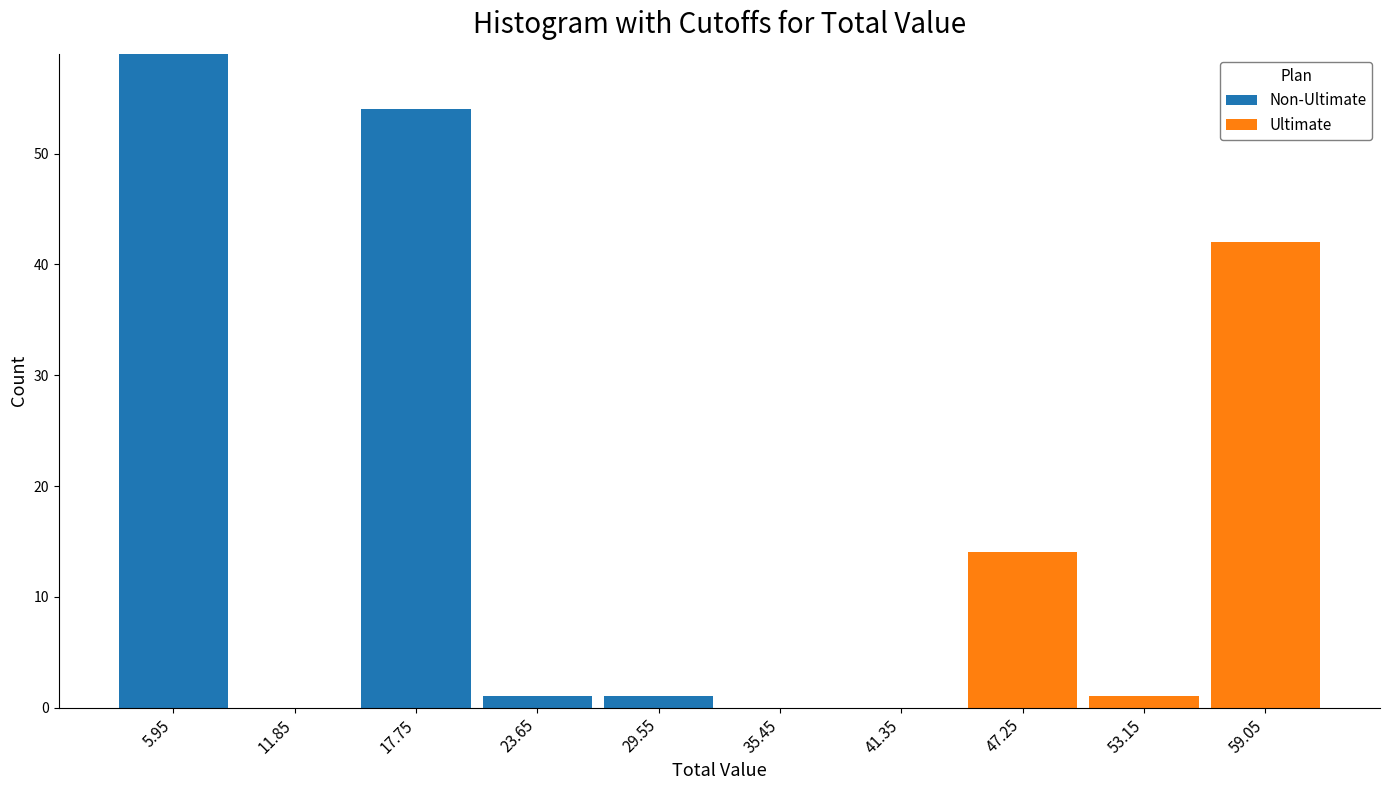

Reading left to right, list every stacked bar in this chart as the range it spans on the x-axis followed by its total height. Neither the bar edges nor the heights are printed on the chart, so give them approximately, as read against the axes.

3.0 to 8.9: 59
8.9 to 14.8: 0
14.8 to 20.7: 54
20.7 to 26.6: 1
26.6 to 32.5: 1
32.5 to 38.4: 0
38.4 to 44.3: 0
44.3 to 50.2: 14
50.2 to 56.1: 1
56.1 to 62.0: 42